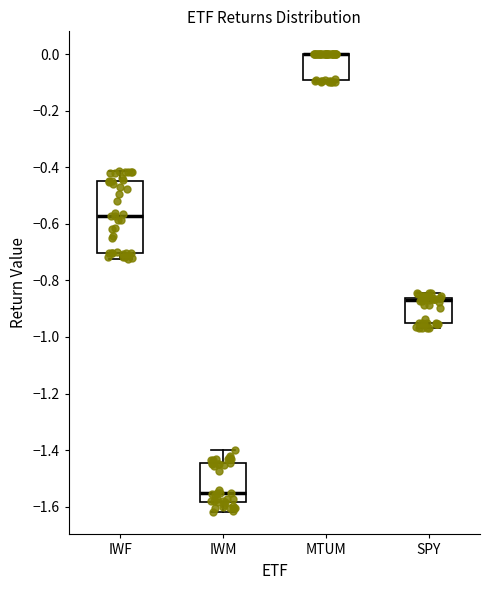

Where is the lower edge of the box for IWM on the y-axis? The values are not printed on the chart, so give them approximately, as read against the axis.

-1.58